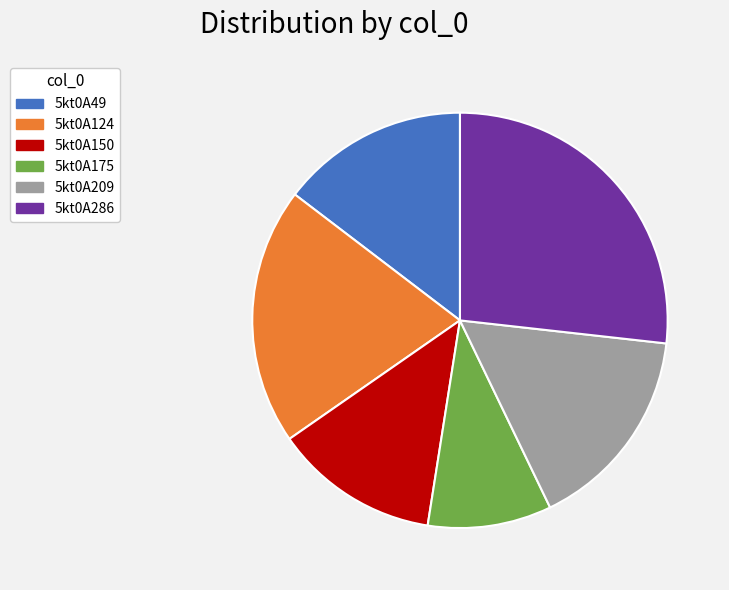

Is it true that 5kt0A286 is 27% of the pie?

True